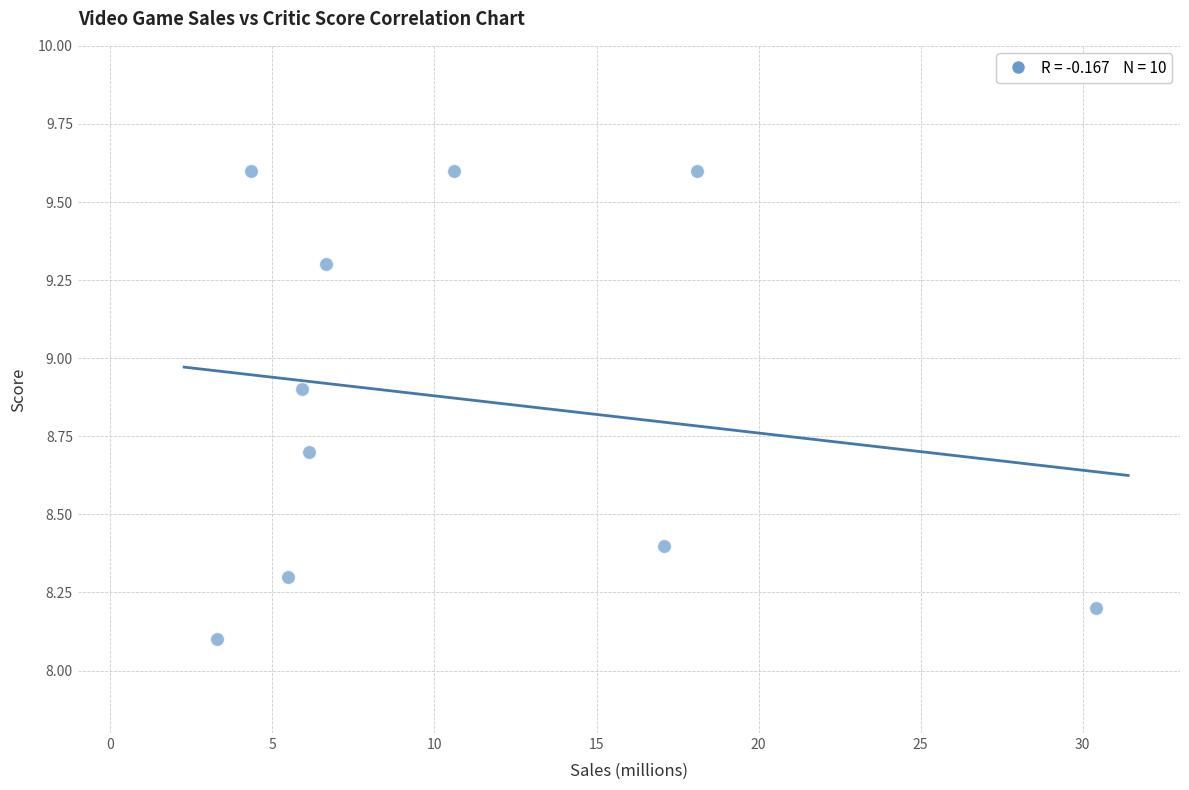

What is the range of Y values (max minus min)?

1.5